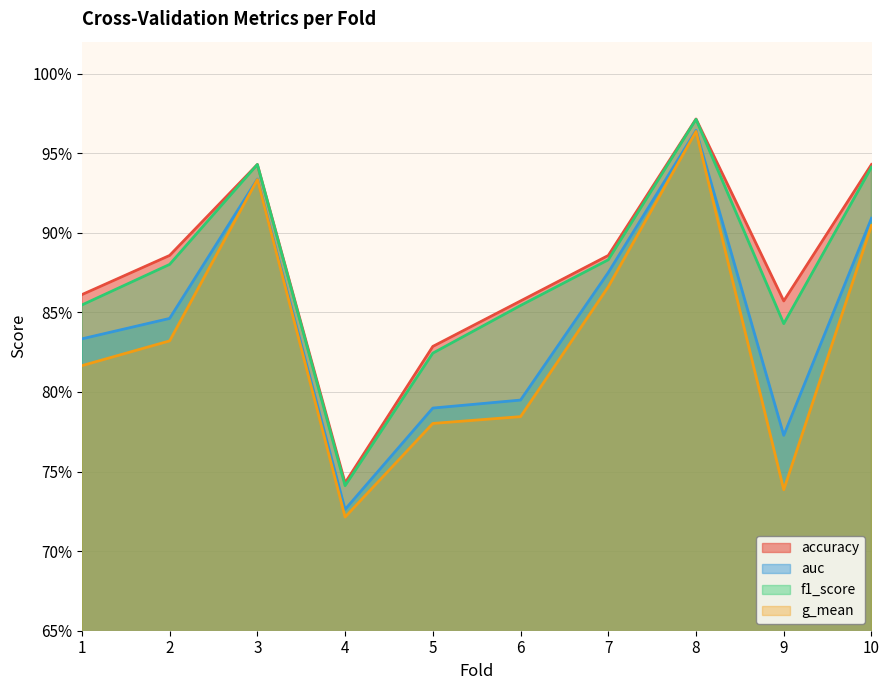

True or false: g_mean and auc cross at least once.

False